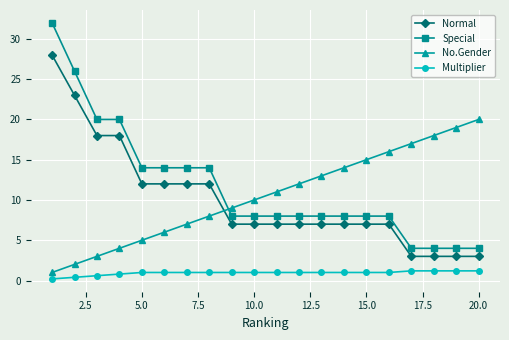

Reading right to left, what are all the values shown in this chart?

Normal: 3.0	3.0	3.0	3.0	7.0	7.0	7.0	7.0	7.0	7.0	7.0	7.0	12.0	12.0	12.0	12.0	18.0	18.0	23.0	28.0
Special: 4.0	4.0	4.0	4.0	8.0	8.0	8.0	8.0	8.0	8.0	8.0	8.0	14.0	14.0	14.0	14.0	20.0	20.0	26.0	32.0
No.Gender: 20.0	19.0	18.0	17.0	16.0	15.0	14.0	13.0	12.0	11.0	10.0	9.0	8.0	7.0	6.0	5.0	4.0	3.0	2.0	1.0
Multiplier: 1.2	1.2	1.2	1.2	1.0	1.0	1.0	1.0	1.0	1.0	1.0	1.0	1.0	1.0	1.0	1.0	0.8	0.6	0.4	0.2